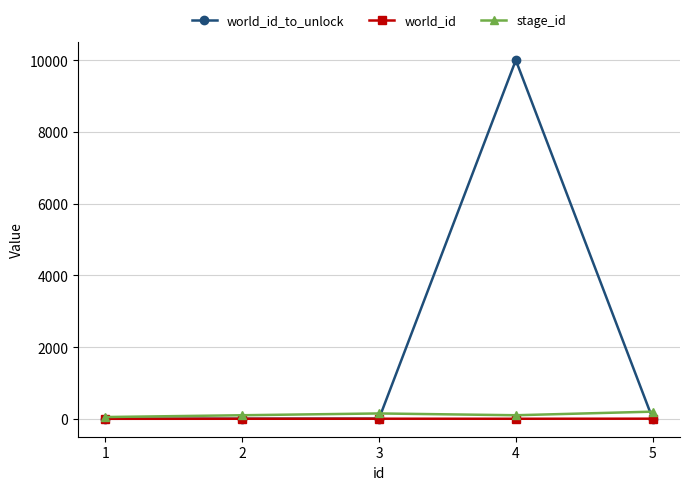

At which category is the sum across all series the highest?

4